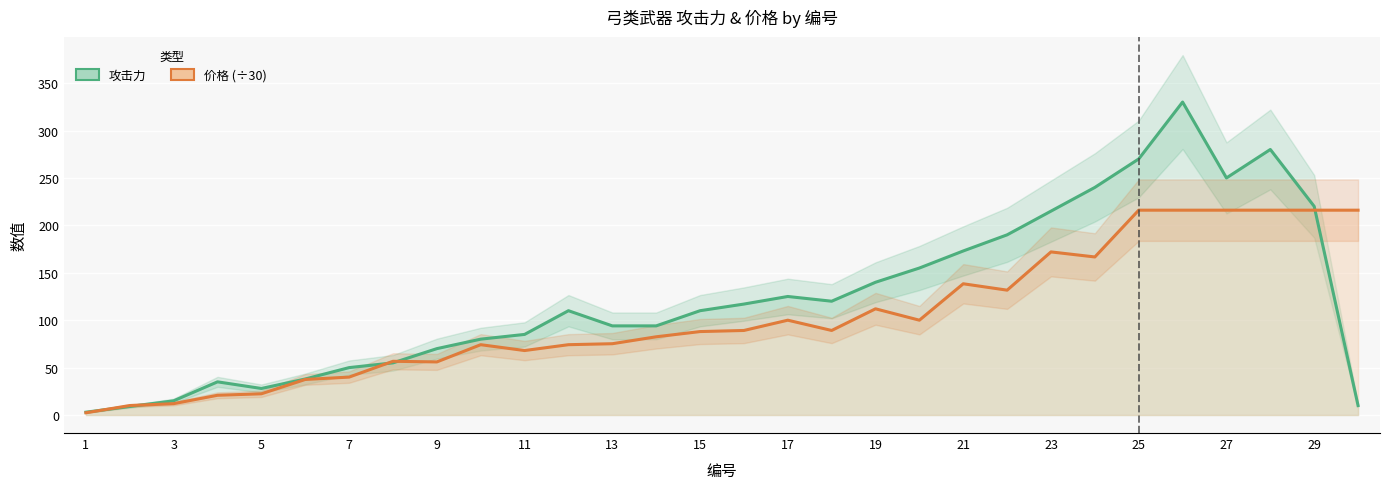

Reading left to right, what are all the values shown in this chart?

攻击力: 3.0	9.0	15.0	35.0	28.0	38.0	50.0	55.0	70.0	80.0	85.0	110.0	94.0	94.0	110.0	117.0	125.0	120.0	140.0	155.0	173.0	190.0	215.0	240.0	270.0	330.0	250.0	280.0	220.0	10.0
价格 (÷30): 2.4	10.0	12.0	20.8	22.4	37.5	40.0	56.7	56.0	74.2	68.0	74.2	75.2	82.5	88.0	89.2	100.0	89.2	112.0	100.0	138.4	131.7	172.0	166.7	216.0	216.0	216.0	216.0	216.0	216.0